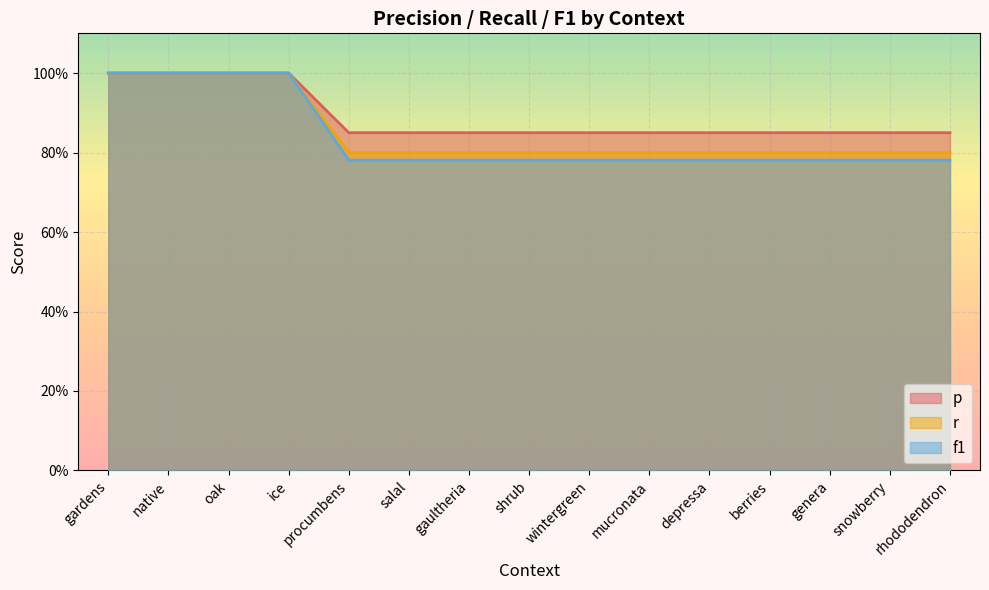

True or false: p and f1 cross at least once.

False